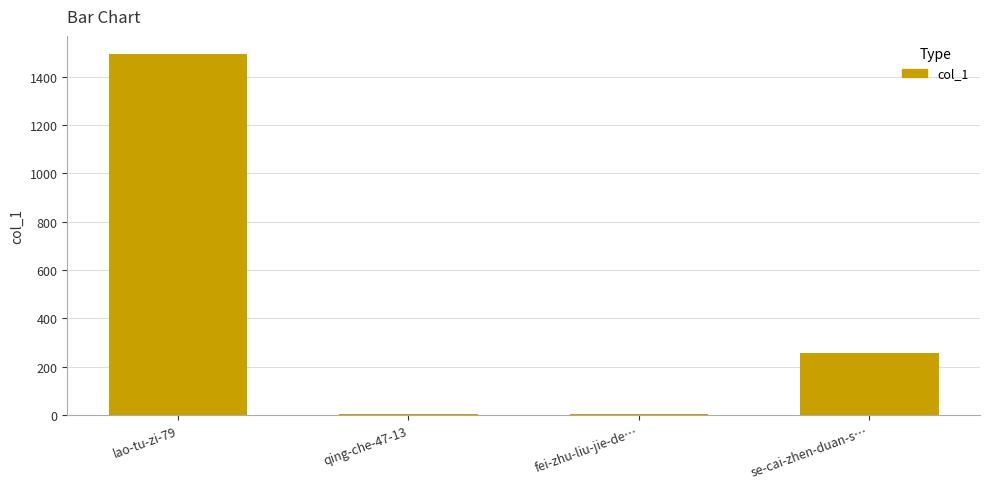

Where is the data nearest to the value 748?

se-cai-zhen-duan-s…